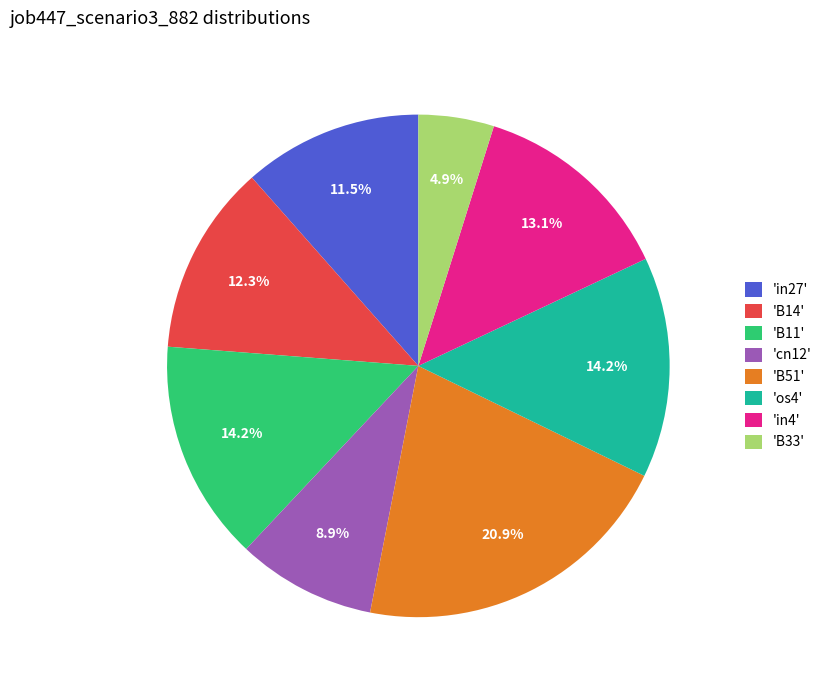

Between 'cn12' and 'in4', which is larger?

'in4'